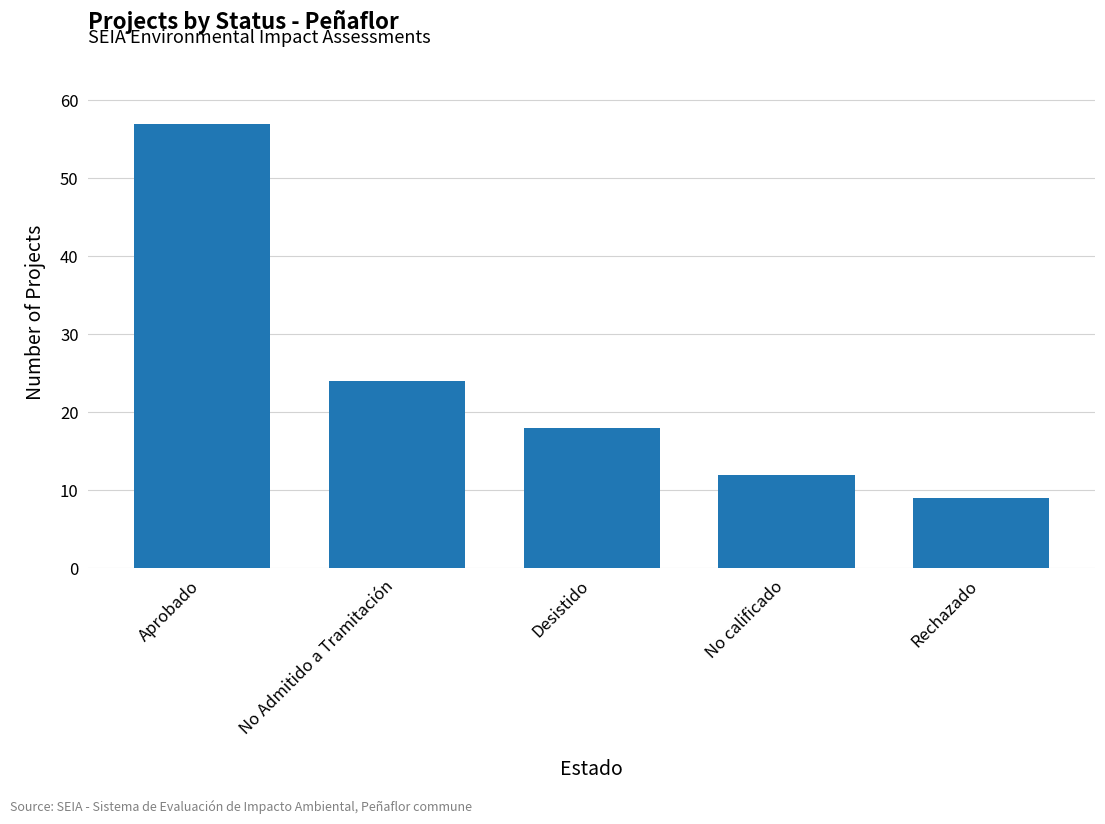

The value at Rechazado is 9. True or false?

True